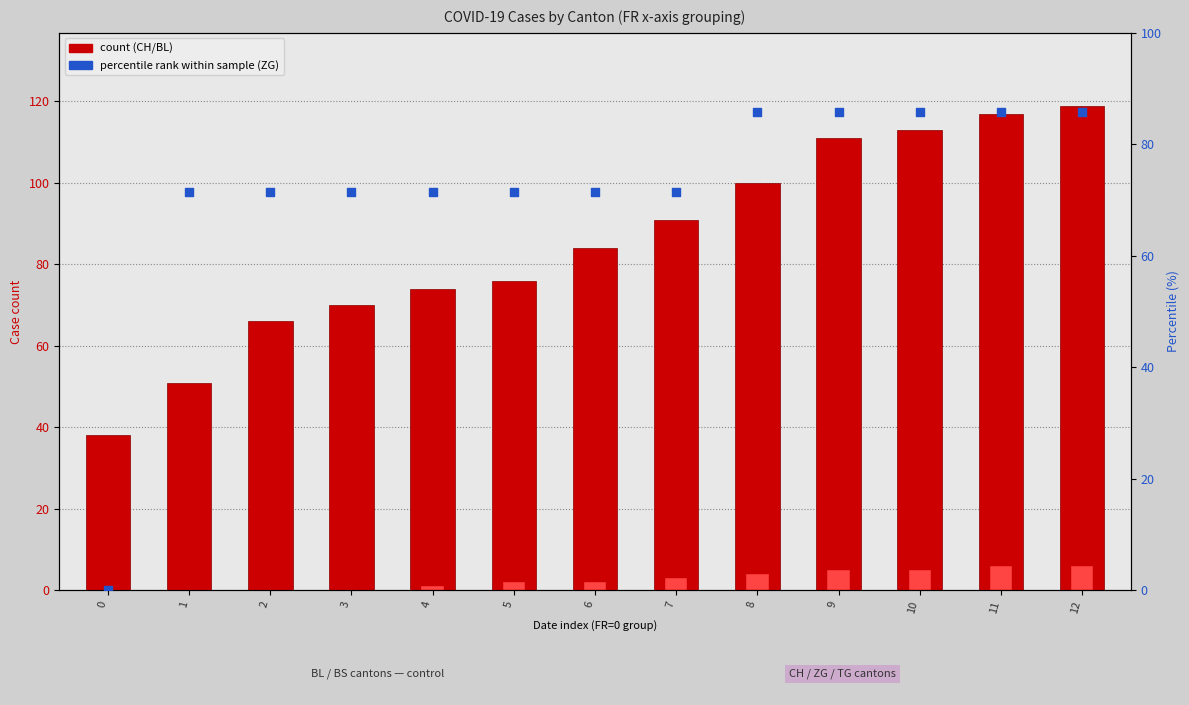

What is the total value across all series at 9?

201.7